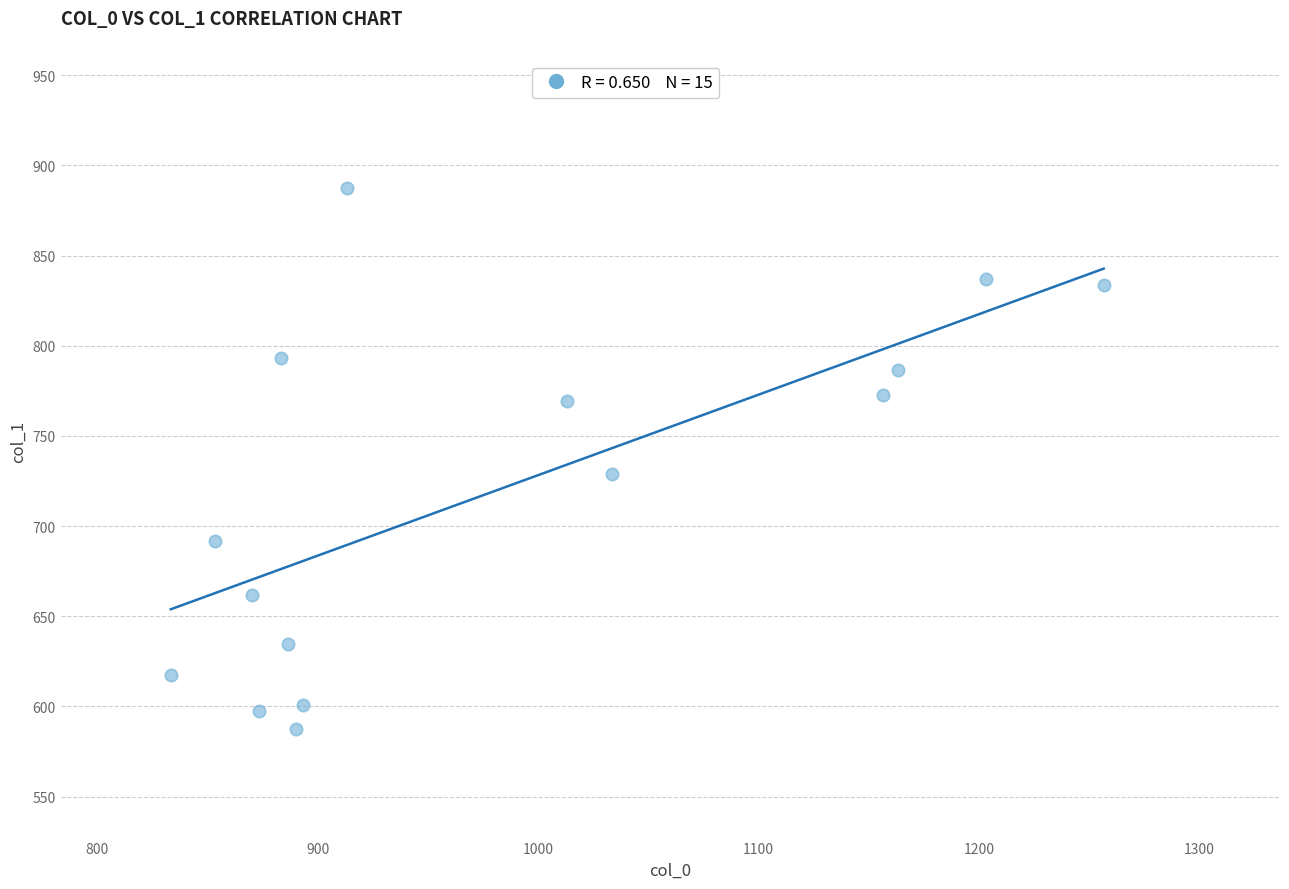

What is the range of Y values (max minus min)?

300.4